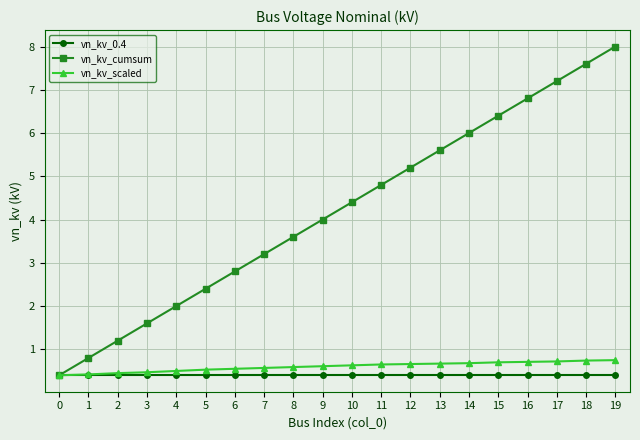

At which category does the chart reach its peak across all series?

19